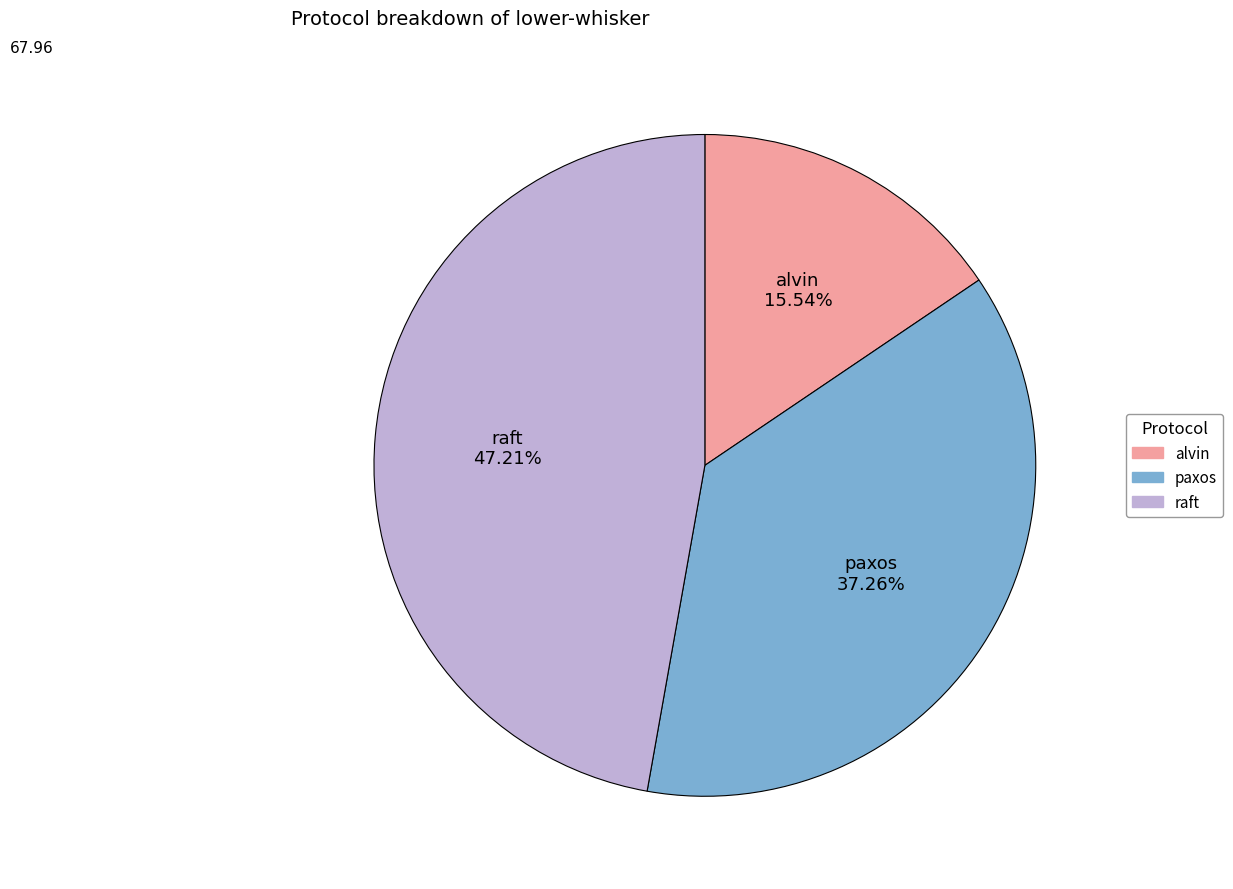

What percentage is the paxos slice, to the nearest percent?

37%